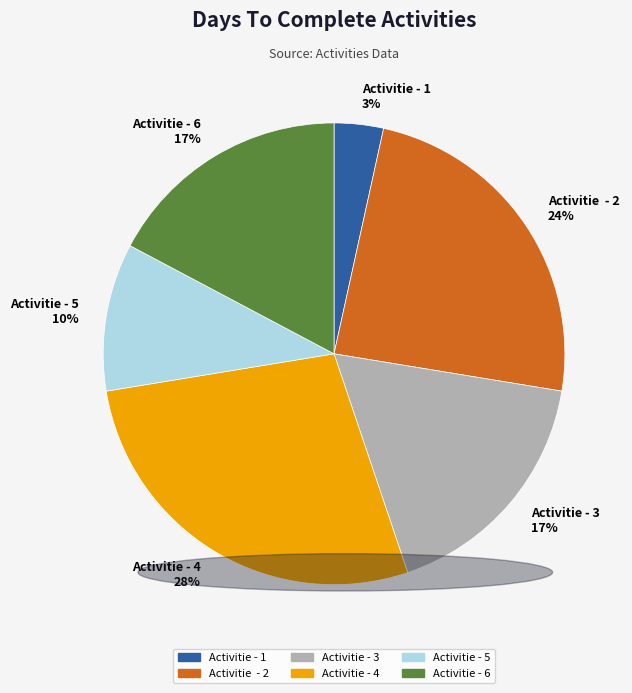

To the nearest percent, what portion does Activitie - 1 represent?

3%